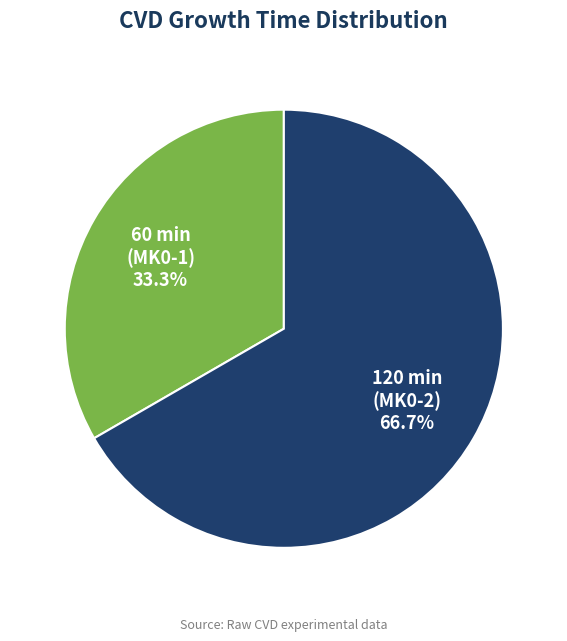

Does any single category account for the majority?

Yes